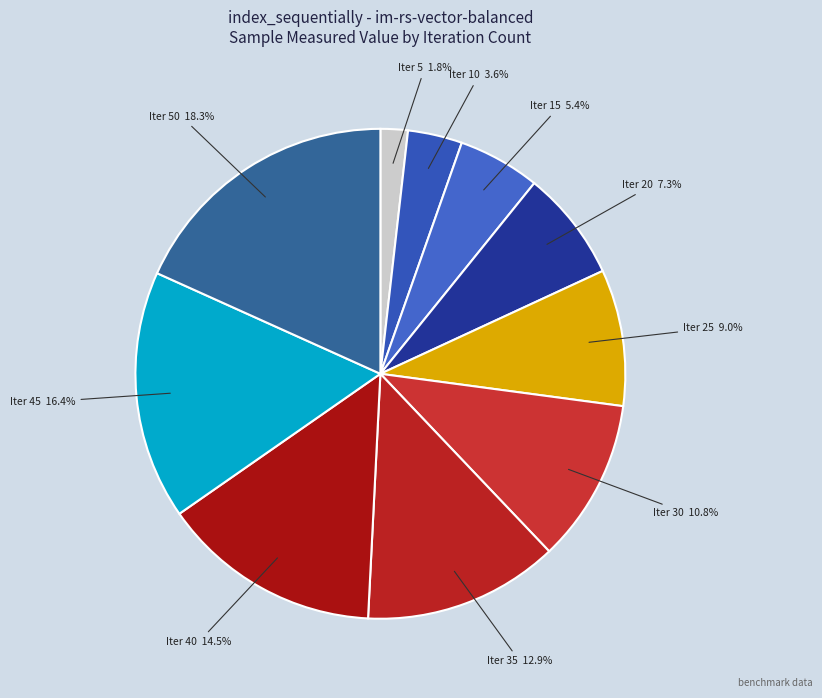

What is the ratio of the value at Iter 45 to the value at Iter 30?

1.5